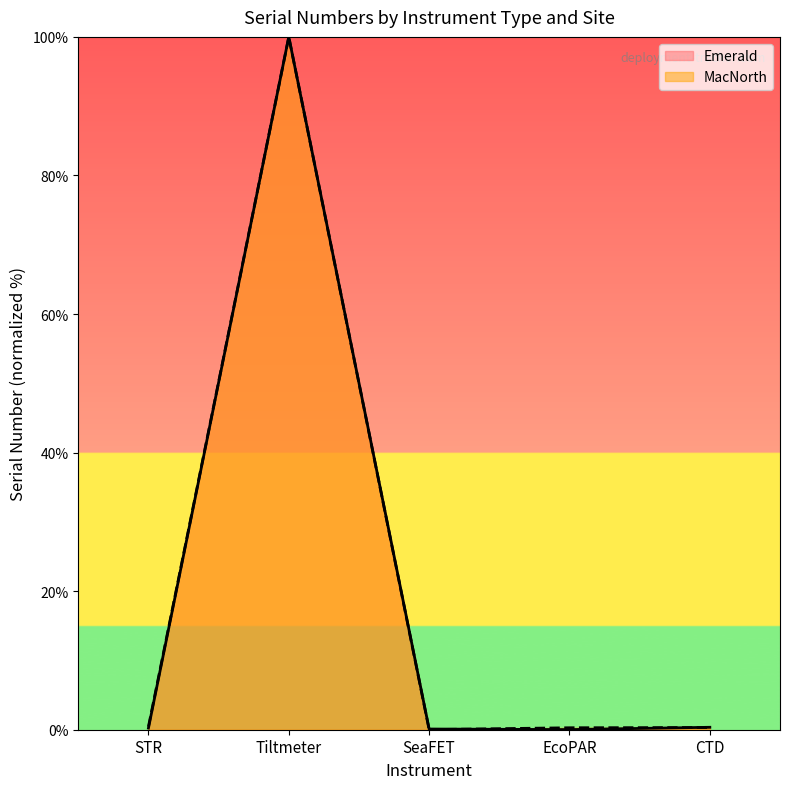

At which category is the sum across all series the highest?

Tiltmeter